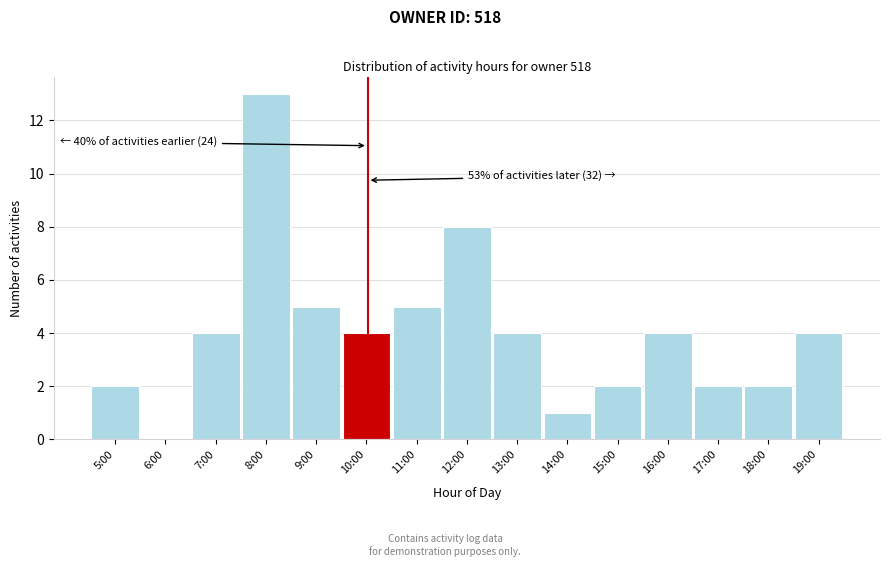

Reading left to right, extract all data points from this chart.

5:00=2	6:00=0	7:00=4	8:00=13	9:00=5	10:00=4	11:00=5	12:00=8	13:00=4	14:00=1	15:00=2	16:00=4	17:00=2	18:00=2	19:00=4